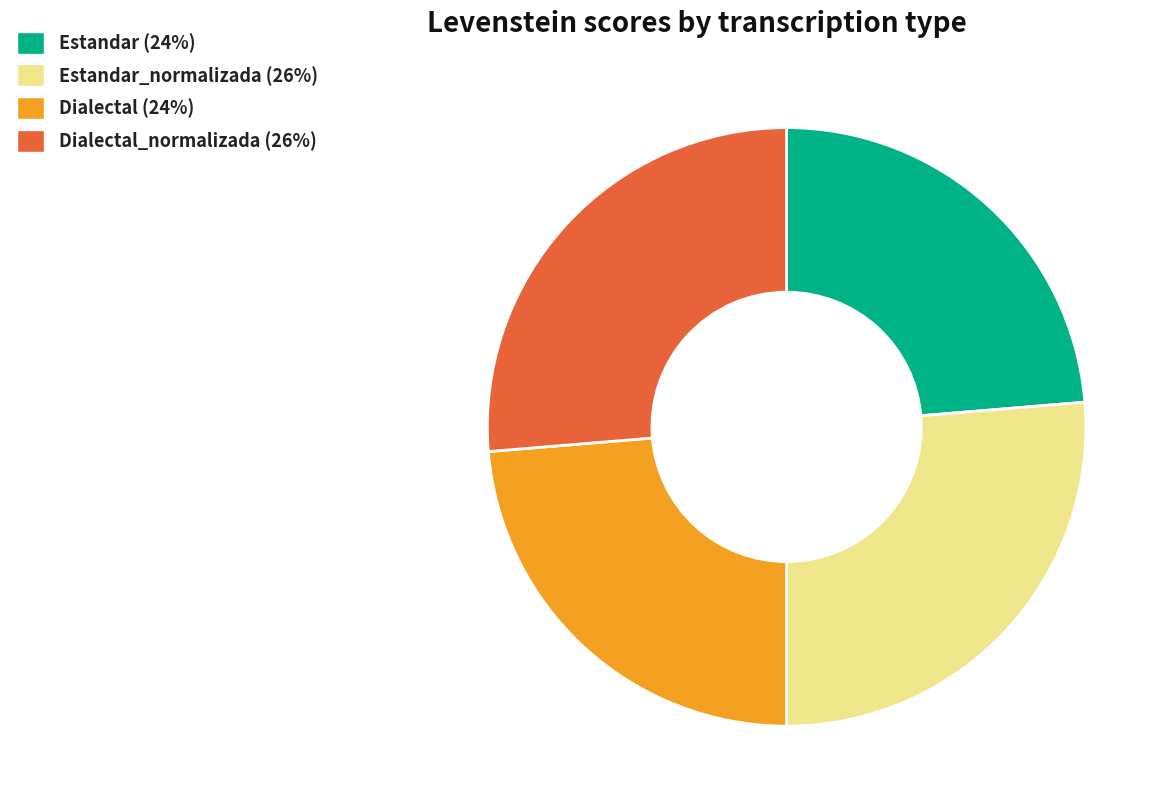

Does any single category account for the majority?

No